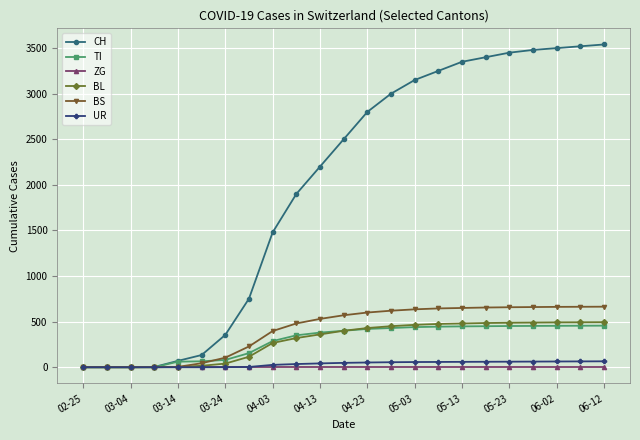

Which series has the largest range (max minus min)?

CH